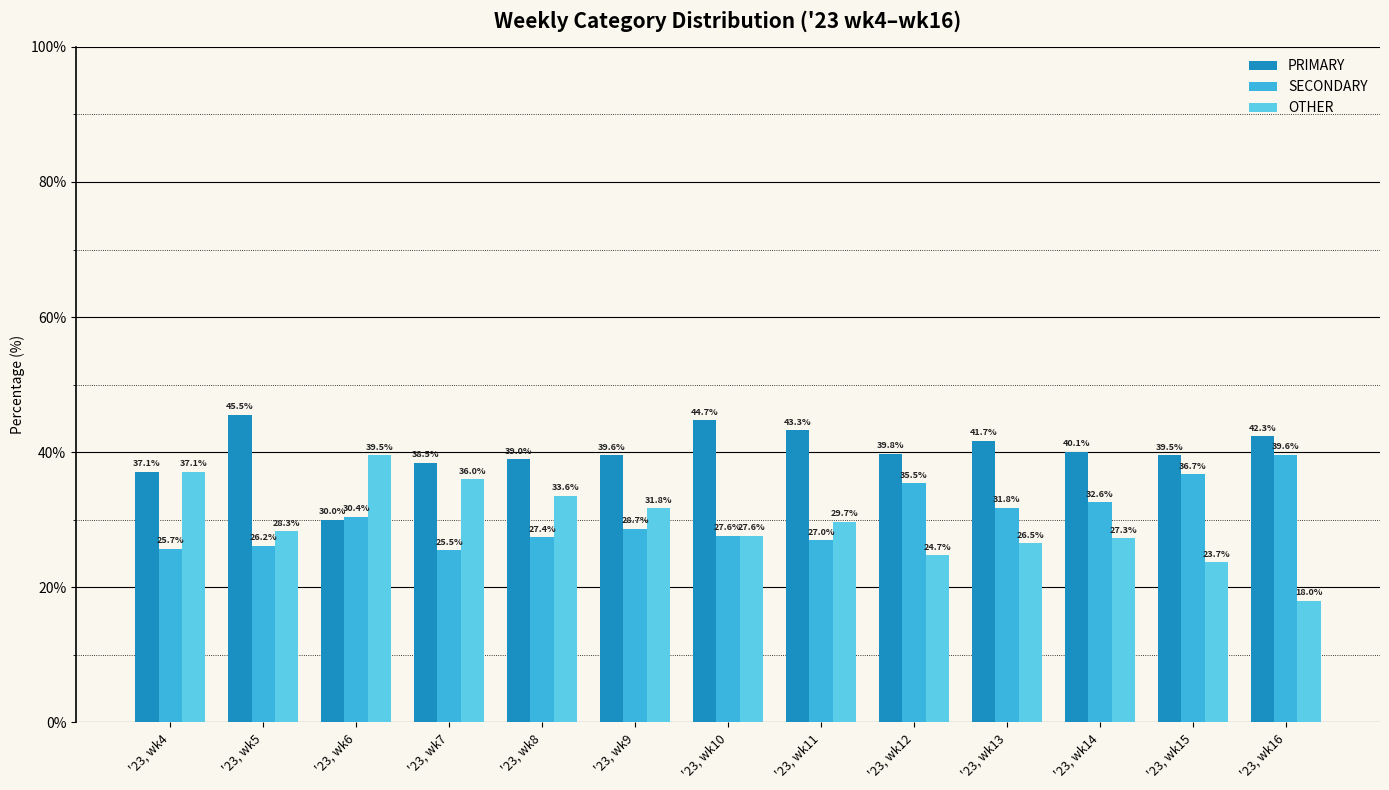

How many bars are there in total?

39